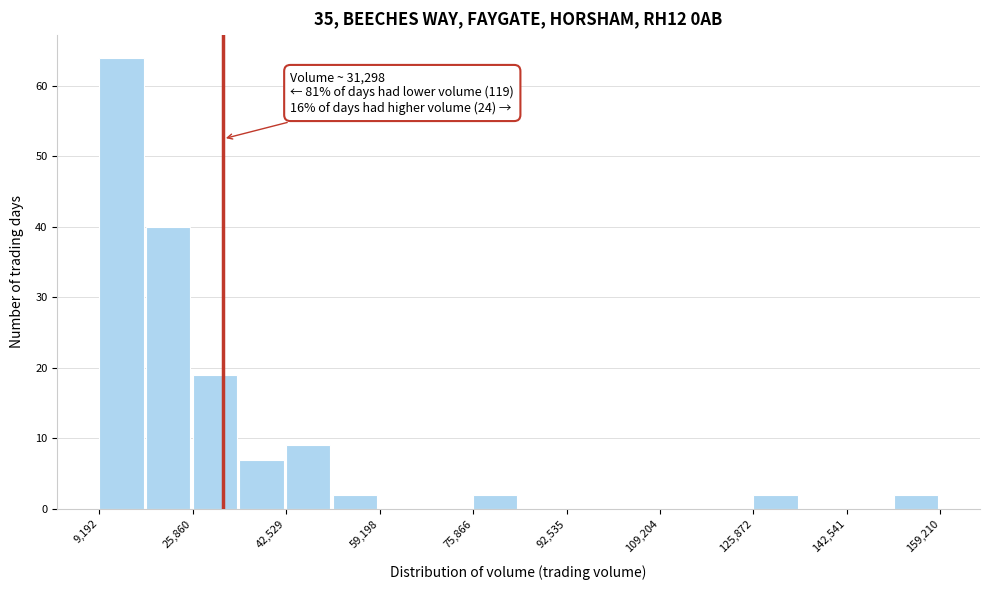

Over which range of the x-axis is the bar tallest?

10000 to 18000